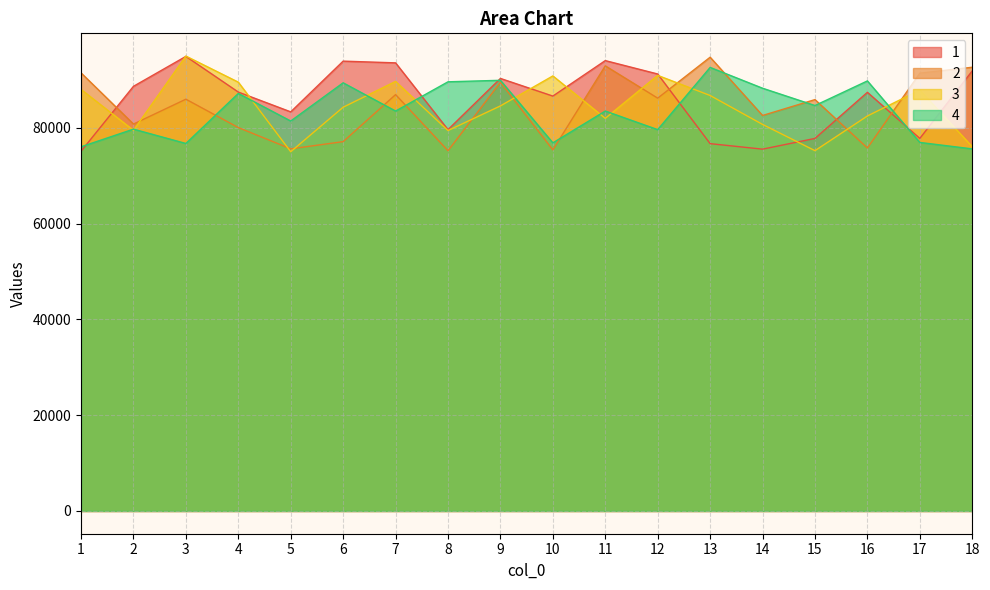

What is the value of the 3 point at the 5th from the left?

75001.6